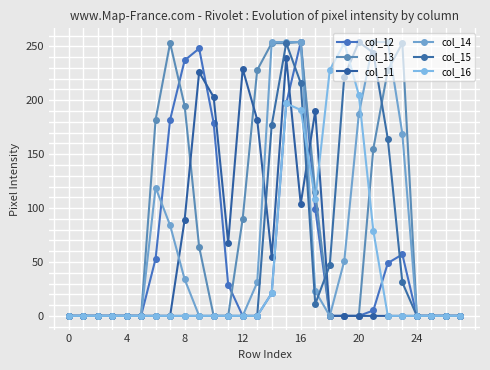

Does the chart have visible grid lines?

Yes